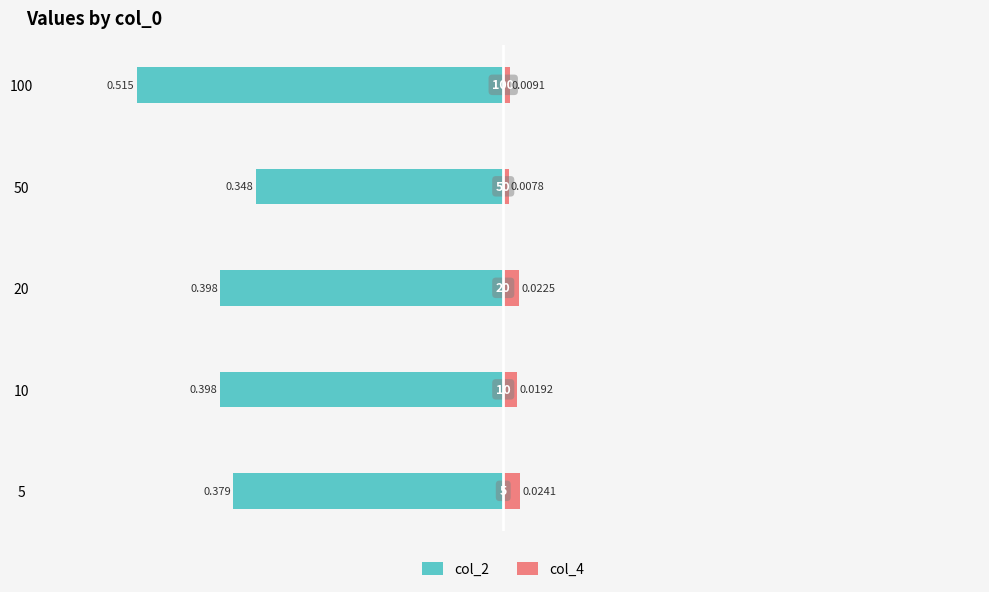

Which series changed the most between 10 and 50?

col_2